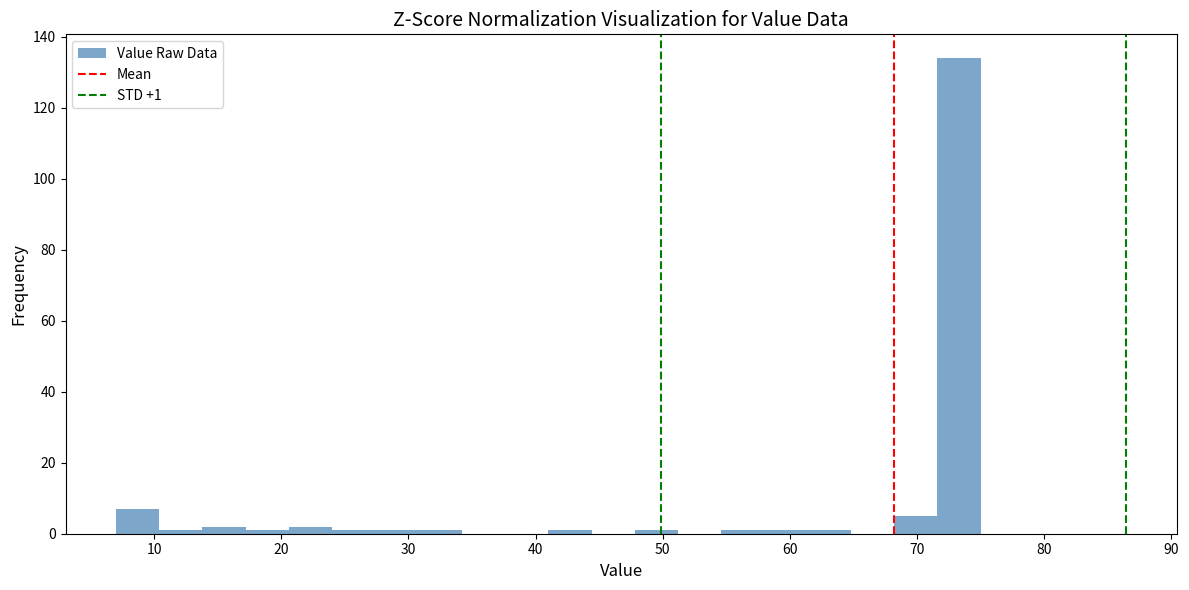

Around what value on the x-axis is the tallest bar? Give the approximate position of its centre, as read against the axis.

73